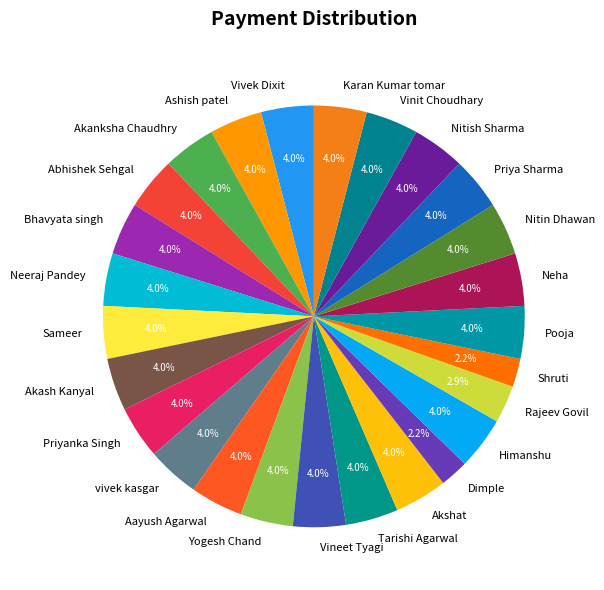

Does any single category account for the majority?

No